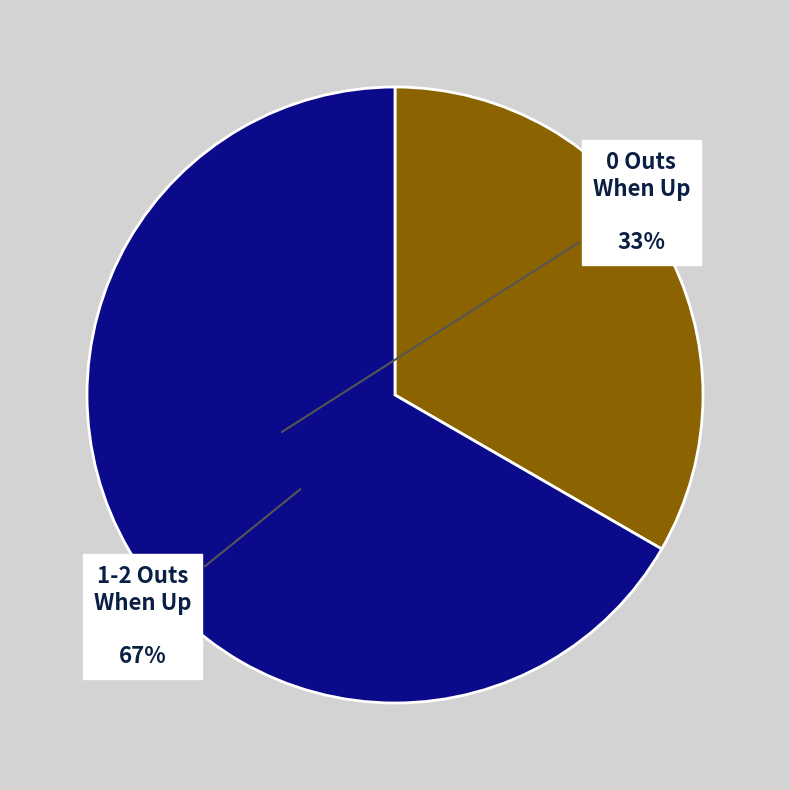

Does any single category account for the majority?

Yes